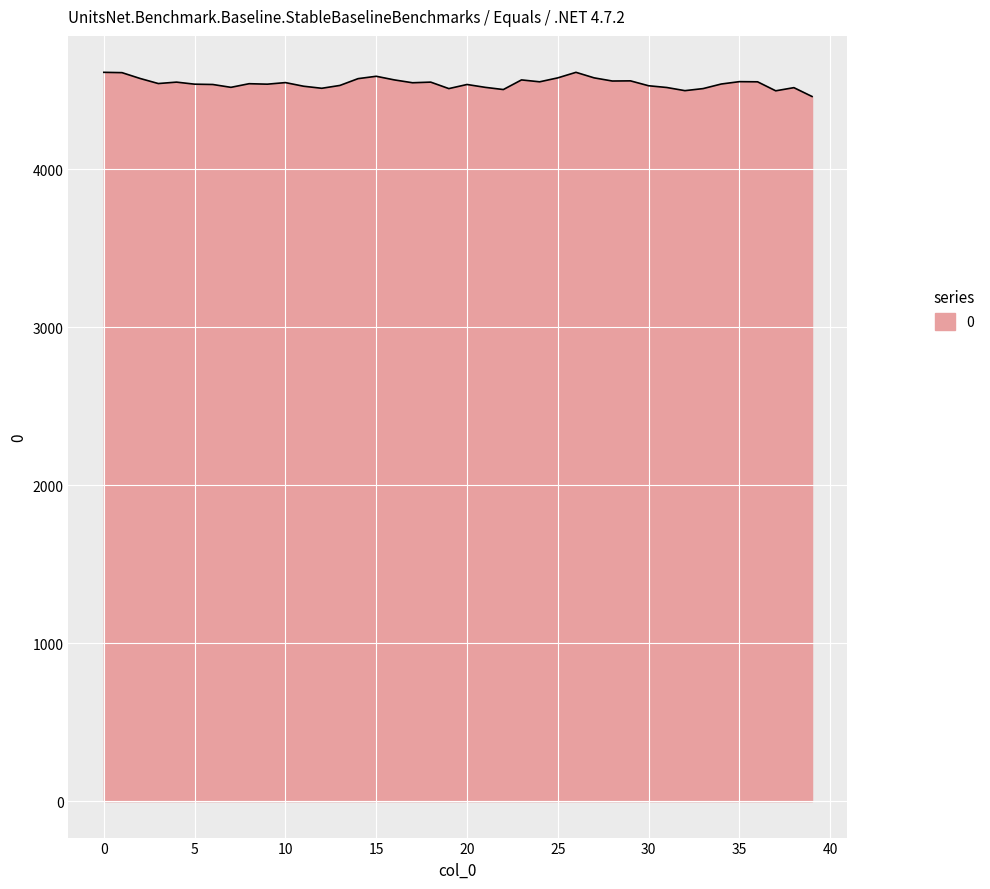

What is the difference between the maximum and minimum values?

153